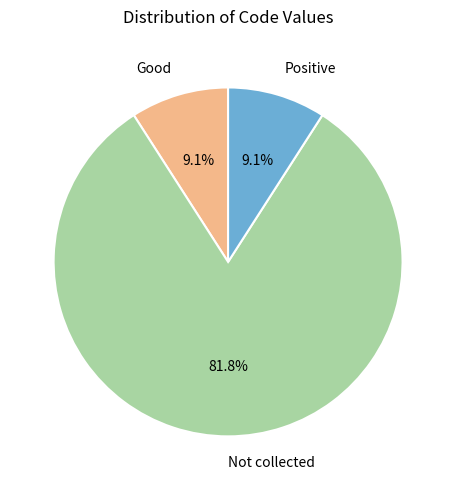

How many segments does this pie chart have?

3